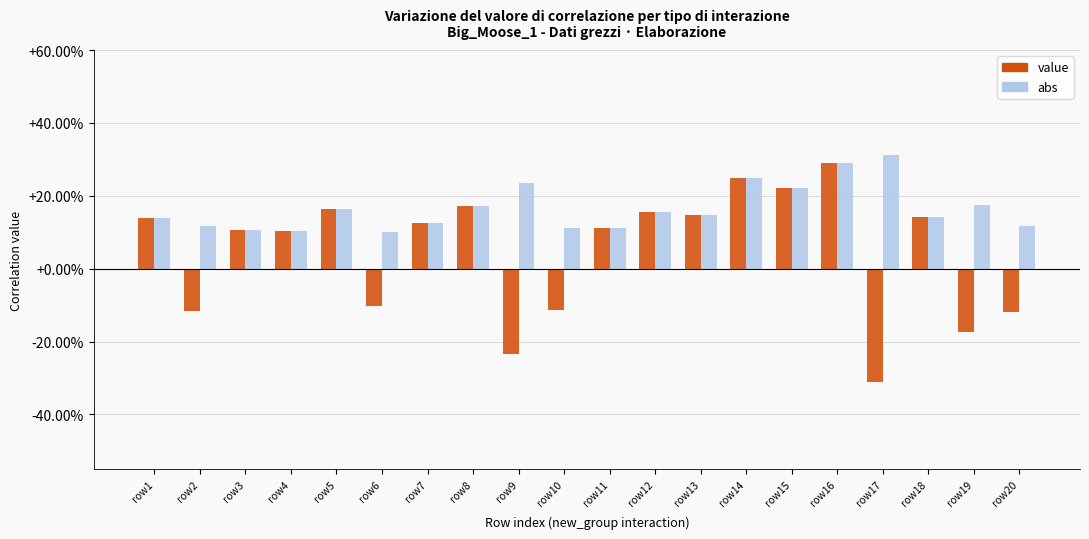

Which series has the largest total across all categories?

abs